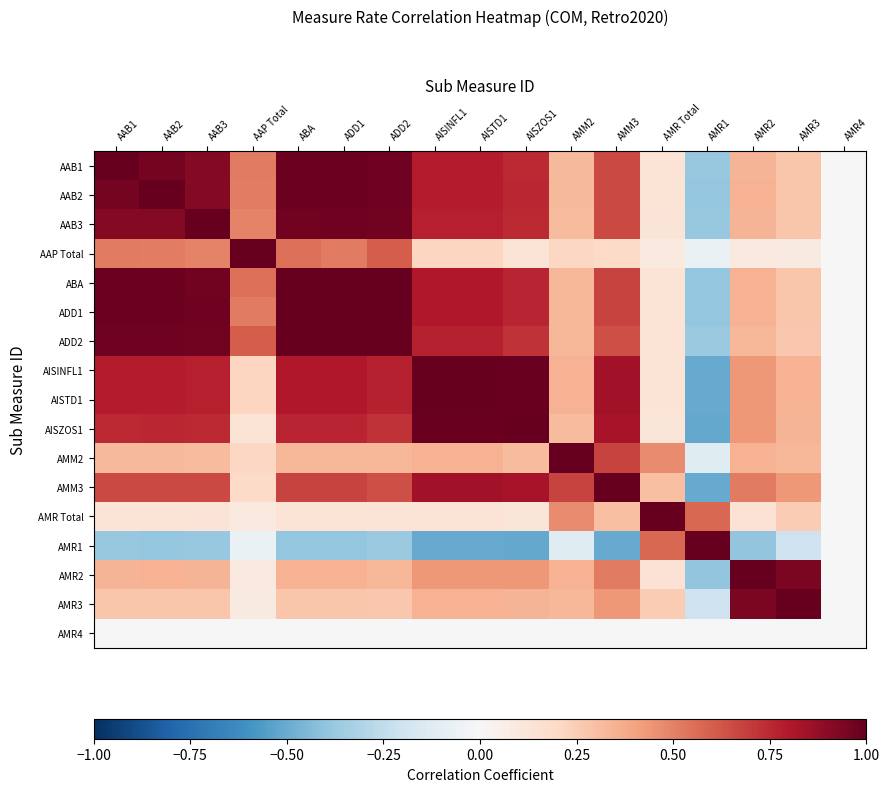

Reading right to left, list all the values displayed in this chart.

AAB1: AMR4=0.0	AMR3=0.3	AMR2=0.3	AMR1=-0.4	AMR Total=0.1	AMM3=0.7	AMM2=0.3	AISZOS1=0.7	AISTD1=0.8	AISINFL1=0.8	ADD2=1.0	ADD1=1.0	ABA=1.0	AAP Total=0.5	AAB3=0.9	AAB2=1.0	AAB1=1.0
AAB2: AMR4=0.0	AMR3=0.3	AMR2=0.3	AMR1=-0.4	AMR Total=0.1	AMM3=0.7	AMM2=0.3	AISZOS1=0.8	AISTD1=0.8	AISINFL1=0.8	ADD2=1.0	ADD1=1.0	ABA=1.0	AAP Total=0.5	AAB3=0.9	AAB2=1.0	AAB1=1.0
AAB3: AMR4=0.0	AMR3=0.3	AMR2=0.3	AMR1=-0.4	AMR Total=0.1	AMM3=0.7	AMM2=0.3	AISZOS1=0.7	AISTD1=0.8	AISINFL1=0.8	ADD2=1.0	ADD1=1.0	ABA=1.0	AAP Total=0.5	AAB3=1.0	AAB2=0.9	AAB1=0.9
AAP Total: AMR4=0.0	AMR3=0.1	AMR2=0.1	AMR1=-0.1	AMR Total=0.1	AMM3=0.2	AMM2=0.2	AISZOS1=0.1	AISTD1=0.2	AISINFL1=0.2	ADD2=0.6	ADD1=0.5	ABA=0.6	AAP Total=1.0	AAB3=0.5	AAB2=0.5	AAB1=0.5
ABA: AMR4=0.0	AMR3=0.3	AMR2=0.3	AMR1=-0.4	AMR Total=0.1	AMM3=0.7	AMM2=0.3	AISZOS1=0.8	AISTD1=0.8	AISINFL1=0.8	ADD2=1.0	ADD1=1.0	ABA=1.0	AAP Total=0.6	AAB3=1.0	AAB2=1.0	AAB1=1.0
ADD1: AMR4=0.0	AMR3=0.3	AMR2=0.3	AMR1=-0.4	AMR Total=0.1	AMM3=0.7	AMM2=0.3	AISZOS1=0.8	AISTD1=0.8	AISINFL1=0.8	ADD2=1.0	ADD1=1.0	ABA=1.0	AAP Total=0.5	AAB3=1.0	AAB2=1.0	AAB1=1.0
ADD2: AMR4=0.0	AMR3=0.3	AMR2=0.3	AMR1=-0.4	AMR Total=0.1	AMM3=0.6	AMM2=0.3	AISZOS1=0.7	AISTD1=0.8	AISINFL1=0.8	ADD2=1.0	ADD1=1.0	ABA=1.0	AAP Total=0.6	AAB3=1.0	AAB2=1.0	AAB1=1.0
AISINFL1: AMR4=0.0	AMR3=0.3	AMR2=0.4	AMR1=-0.5	AMR Total=0.1	AMM3=0.8	AMM2=0.4	AISZOS1=1.0	AISTD1=1.0	AISINFL1=1.0	ADD2=0.8	ADD1=0.8	ABA=0.8	AAP Total=0.2	AAB3=0.8	AAB2=0.8	AAB1=0.8
AISTD1: AMR4=0.0	AMR3=0.3	AMR2=0.4	AMR1=-0.5	AMR Total=0.1	AMM3=0.8	AMM2=0.3	AISZOS1=1.0	AISTD1=1.0	AISINFL1=1.0	ADD2=0.8	ADD1=0.8	ABA=0.8	AAP Total=0.2	AAB3=0.8	AAB2=0.8	AAB1=0.8
AISZOS1: AMR4=0.0	AMR3=0.3	AMR2=0.4	AMR1=-0.5	AMR Total=0.1	AMM3=0.8	AMM2=0.3	AISZOS1=1.0	AISTD1=1.0	AISINFL1=1.0	ADD2=0.7	ADD1=0.8	ABA=0.8	AAP Total=0.1	AAB3=0.7	AAB2=0.8	AAB1=0.7
AMM2: AMR4=0.0	AMR3=0.3	AMR2=0.3	AMR1=-0.1	AMR Total=0.5	AMM3=0.7	AMM2=1.0	AISZOS1=0.3	AISTD1=0.3	AISINFL1=0.4	ADD2=0.3	ADD1=0.3	ABA=0.3	AAP Total=0.2	AAB3=0.3	AAB2=0.3	AAB1=0.3
AMM3: AMR4=0.0	AMR3=0.4	AMR2=0.5	AMR1=-0.5	AMR Total=0.3	AMM3=1.0	AMM2=0.7	AISZOS1=0.8	AISTD1=0.8	AISINFL1=0.8	ADD2=0.6	ADD1=0.7	ABA=0.7	AAP Total=0.2	AAB3=0.7	AAB2=0.7	AAB1=0.7
AMR Total: AMR4=0.0	AMR3=0.3	AMR2=0.1	AMR1=0.6	AMR Total=1.0	AMM3=0.3	AMM2=0.5	AISZOS1=0.1	AISTD1=0.1	AISINFL1=0.1	ADD2=0.1	ADD1=0.1	ABA=0.1	AAP Total=0.1	AAB3=0.1	AAB2=0.1	AAB1=0.1
AMR1: AMR4=0.0	AMR3=-0.2	AMR2=-0.4	AMR1=1.0	AMR Total=0.6	AMM3=-0.5	AMM2=-0.1	AISZOS1=-0.5	AISTD1=-0.5	AISINFL1=-0.5	ADD2=-0.4	ADD1=-0.4	ABA=-0.4	AAP Total=-0.1	AAB3=-0.4	AAB2=-0.4	AAB1=-0.4
AMR2: AMR4=0.0	AMR3=0.9	AMR2=1.0	AMR1=-0.4	AMR Total=0.1	AMM3=0.5	AMM2=0.3	AISZOS1=0.4	AISTD1=0.4	AISINFL1=0.4	ADD2=0.3	ADD1=0.3	ABA=0.3	AAP Total=0.1	AAB3=0.3	AAB2=0.3	AAB1=0.3
AMR3: AMR4=0.0	AMR3=1.0	AMR2=0.9	AMR1=-0.2	AMR Total=0.3	AMM3=0.4	AMM2=0.3	AISZOS1=0.3	AISTD1=0.3	AISINFL1=0.3	ADD2=0.3	ADD1=0.3	ABA=0.3	AAP Total=0.1	AAB3=0.3	AAB2=0.3	AAB1=0.3
AMR4: AMR4=0.0	AMR3=0.0	AMR2=0.0	AMR1=0.0	AMR Total=0.0	AMM3=0.0	AMM2=0.0	AISZOS1=0.0	AISTD1=0.0	AISINFL1=0.0	ADD2=0.0	ADD1=0.0	ABA=0.0	AAP Total=0.0	AAB3=0.0	AAB2=0.0	AAB1=0.0